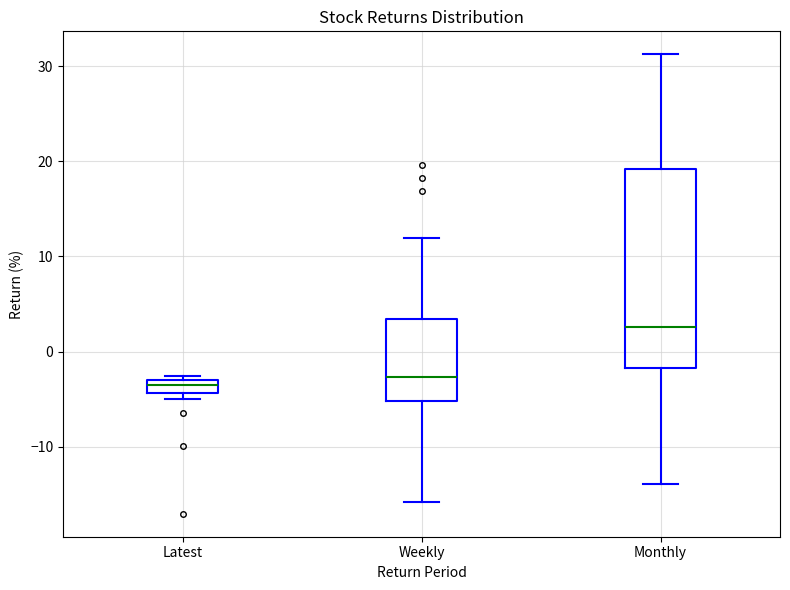

Comparing the boxes themselves (not the whiskers), which one is the tallest?

Monthly